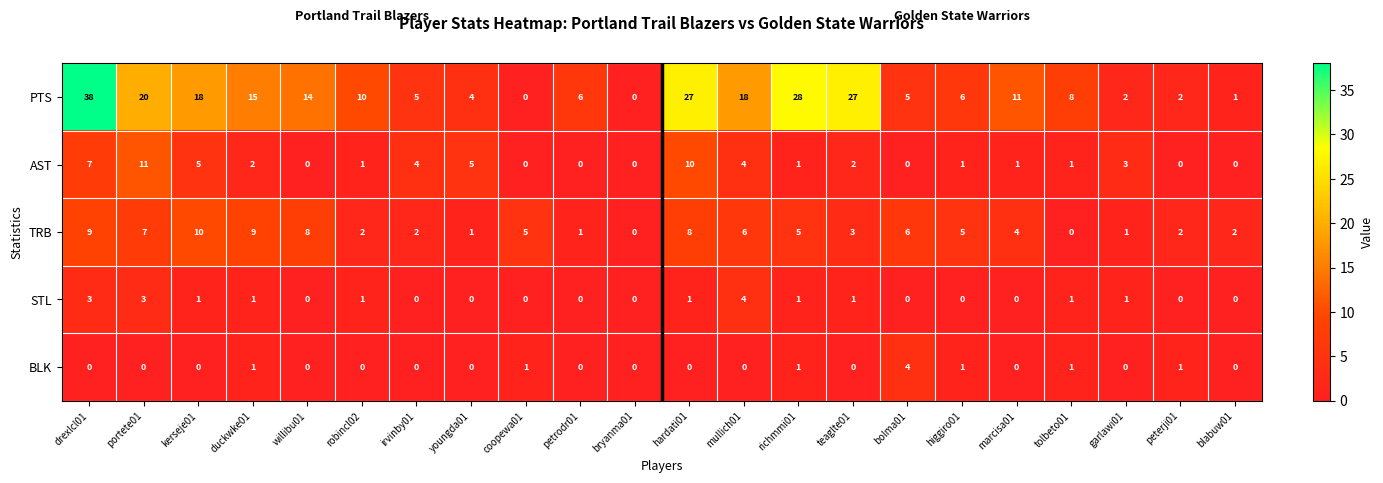

Which series changed the most between duckwke01 and robincl02?

TRB